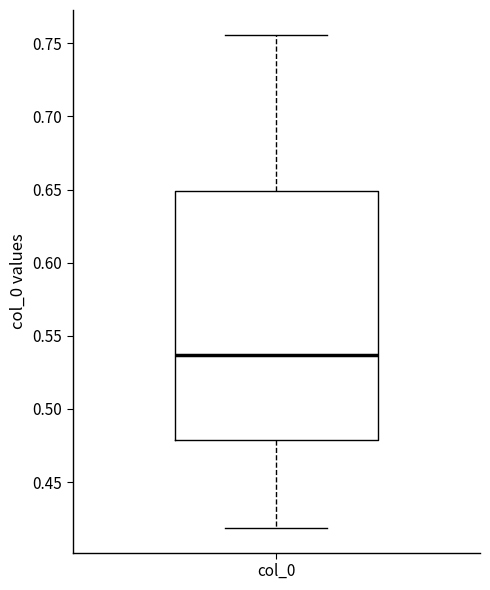

Where is the upper edge of the box for col_0 on the y-axis? The values are not printed on the chart, so give them approximately, as read against the axis.

0.650